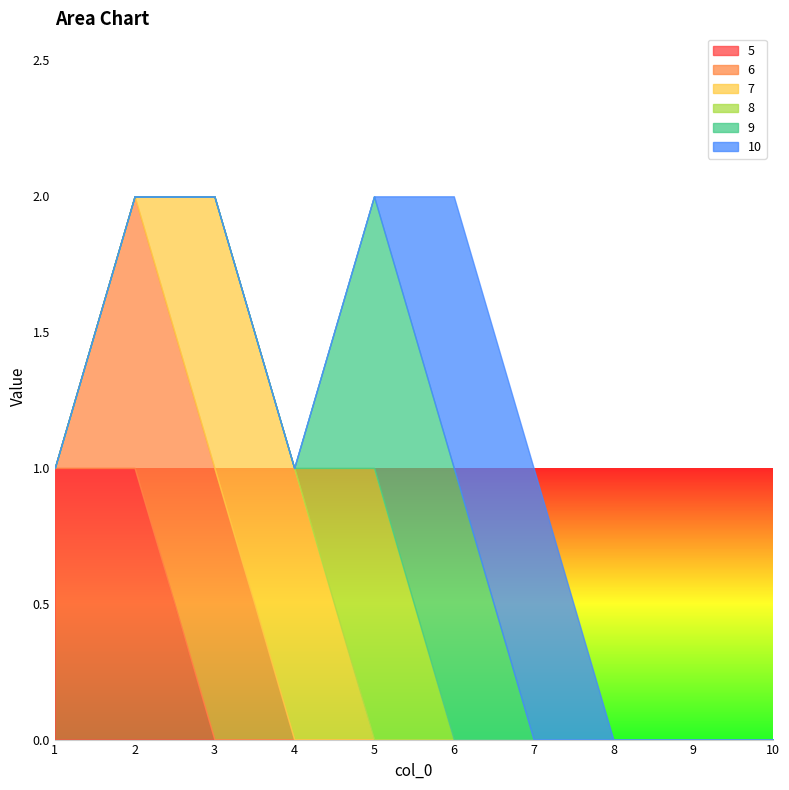

Reading left to right, list all the values displayed in this chart.

5: 1=1	2=1	3=0	4=0	5=0	6=0	7=0	8=0	9=0	10=0
6: 1=0	2=1	3=1	4=0	5=0	6=0	7=0	8=0	9=0	10=0
7: 1=0	2=0	3=1	4=1	5=0	6=0	7=0	8=0	9=0	10=0
8: 1=0	2=0	3=0	4=0	5=1	6=0	7=0	8=0	9=0	10=0
9: 1=0	2=0	3=0	4=0	5=1	6=1	7=0	8=0	9=0	10=0
10: 1=0	2=0	3=0	4=0	5=0	6=1	7=1	8=0	9=0	10=0